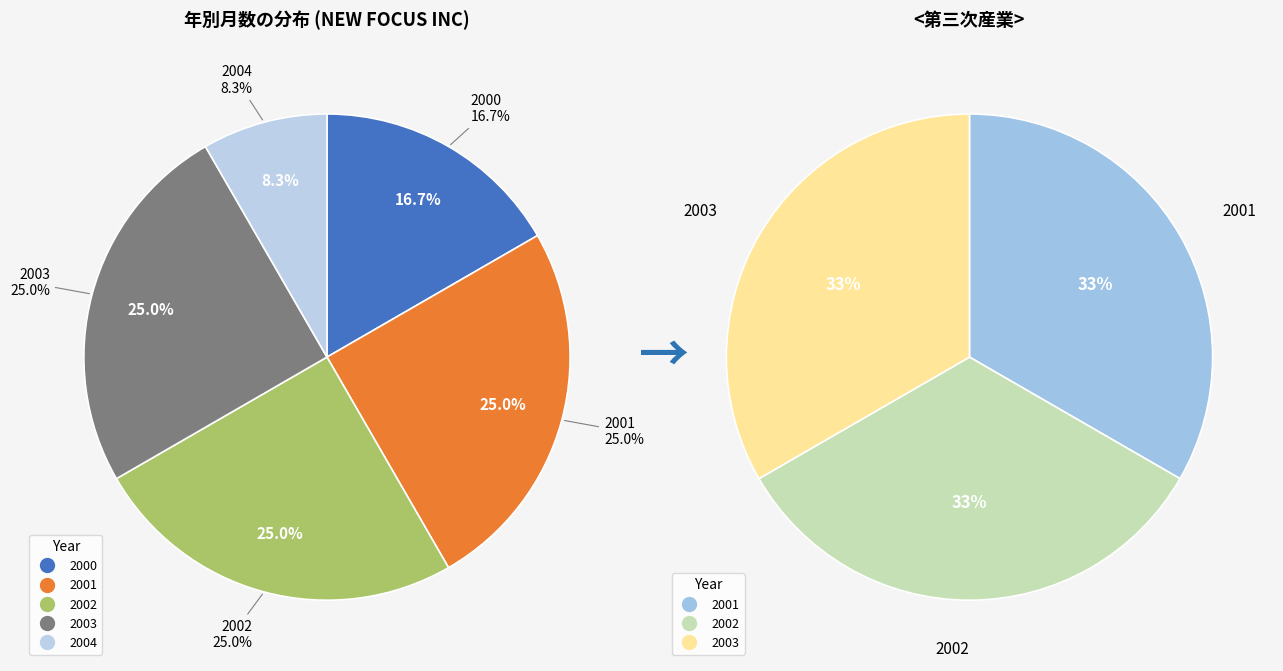

True or false: 2002 accounts for 19% of the total.

False